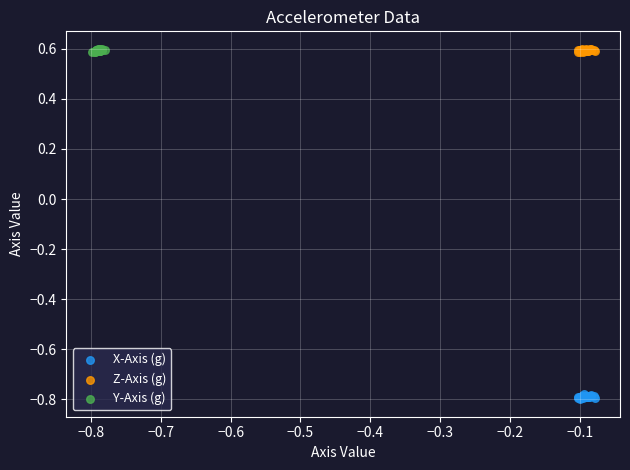

Which series contains the lowest Y value?

X-Axis (g)